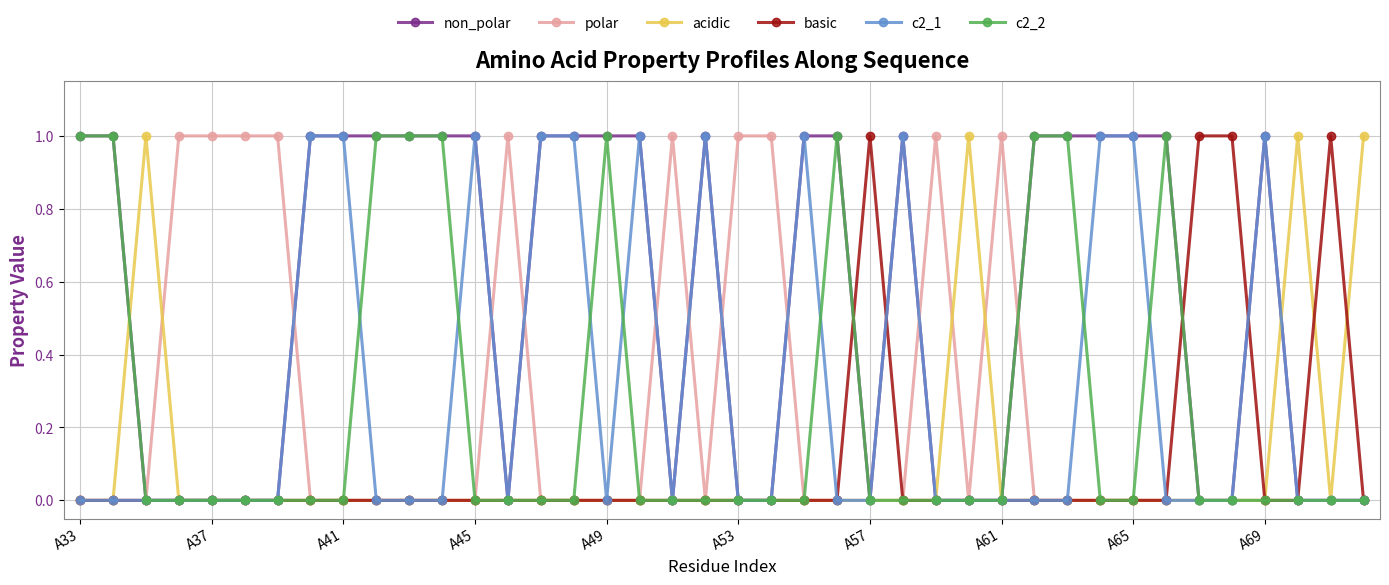

What is the value of the non_polar point at the 2nd from the left?

1